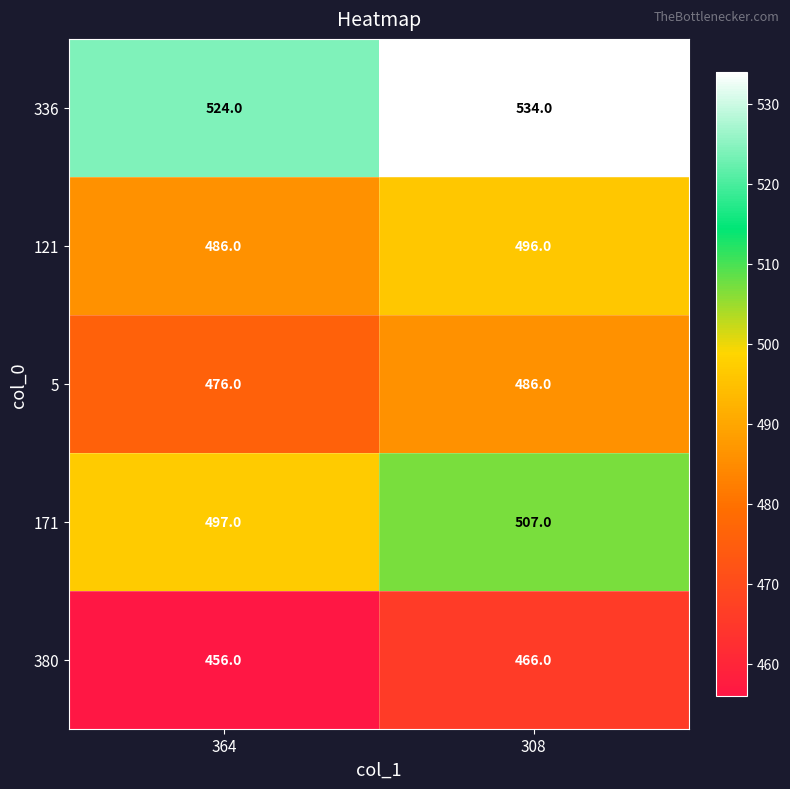

Which category has the lowest value across all series?

364